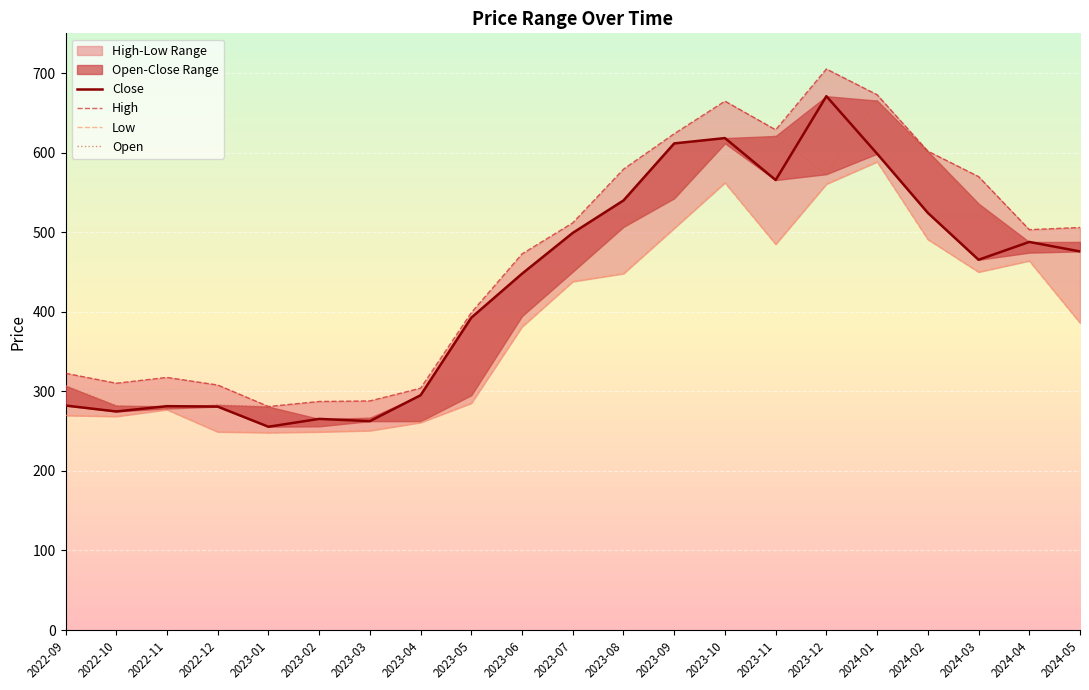

Is the value of Close at 2022-11 greater than the value of Low at 2023-11?

No